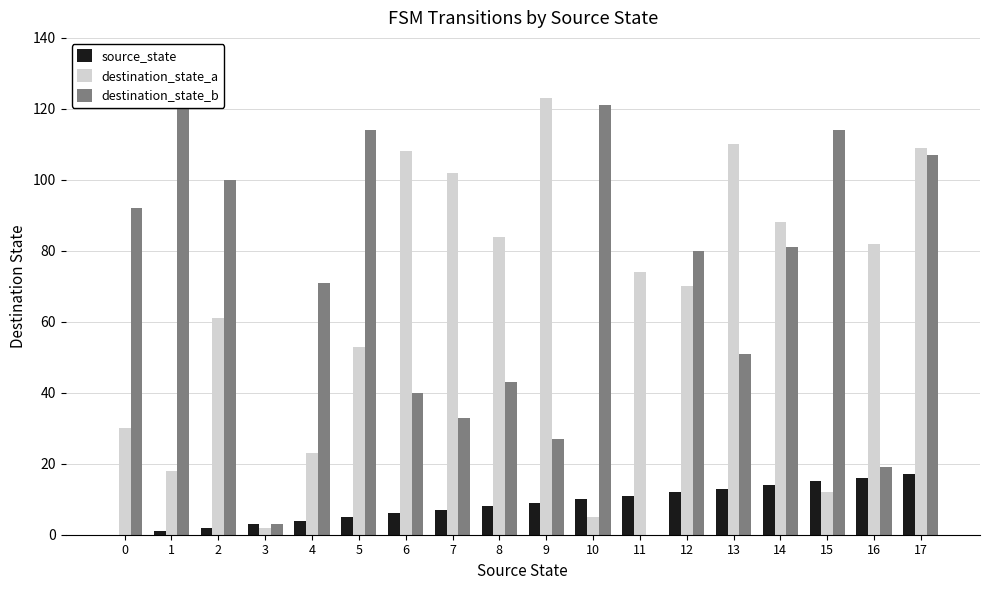

At how many categories does at least one series exceed 46?

17